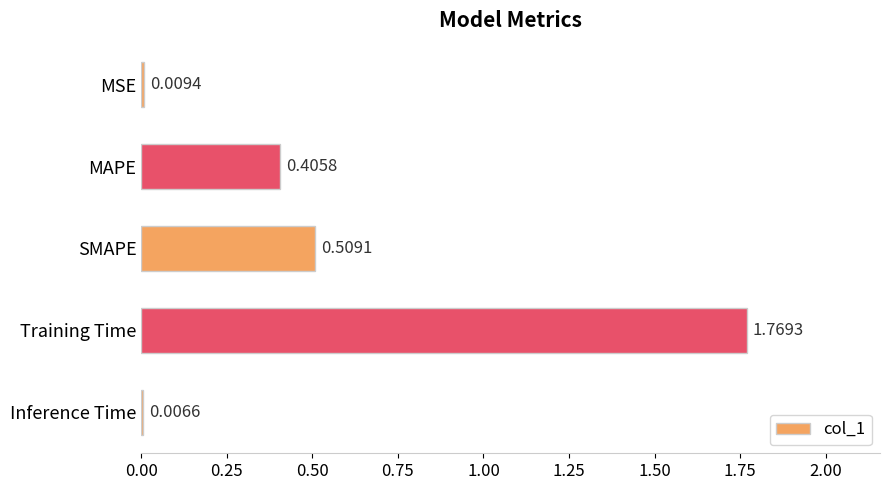

Which has a higher value, MSE or SMAPE?

SMAPE